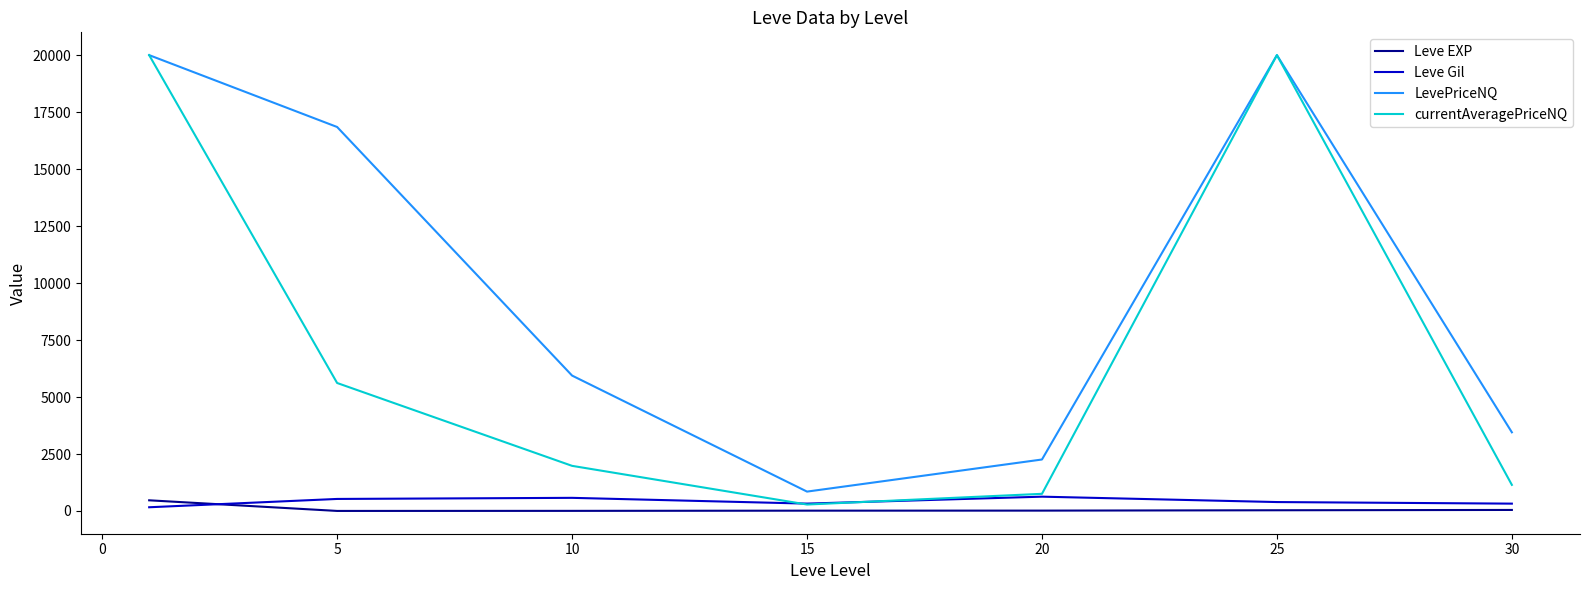

What is the greatest value displayed?

20000.0